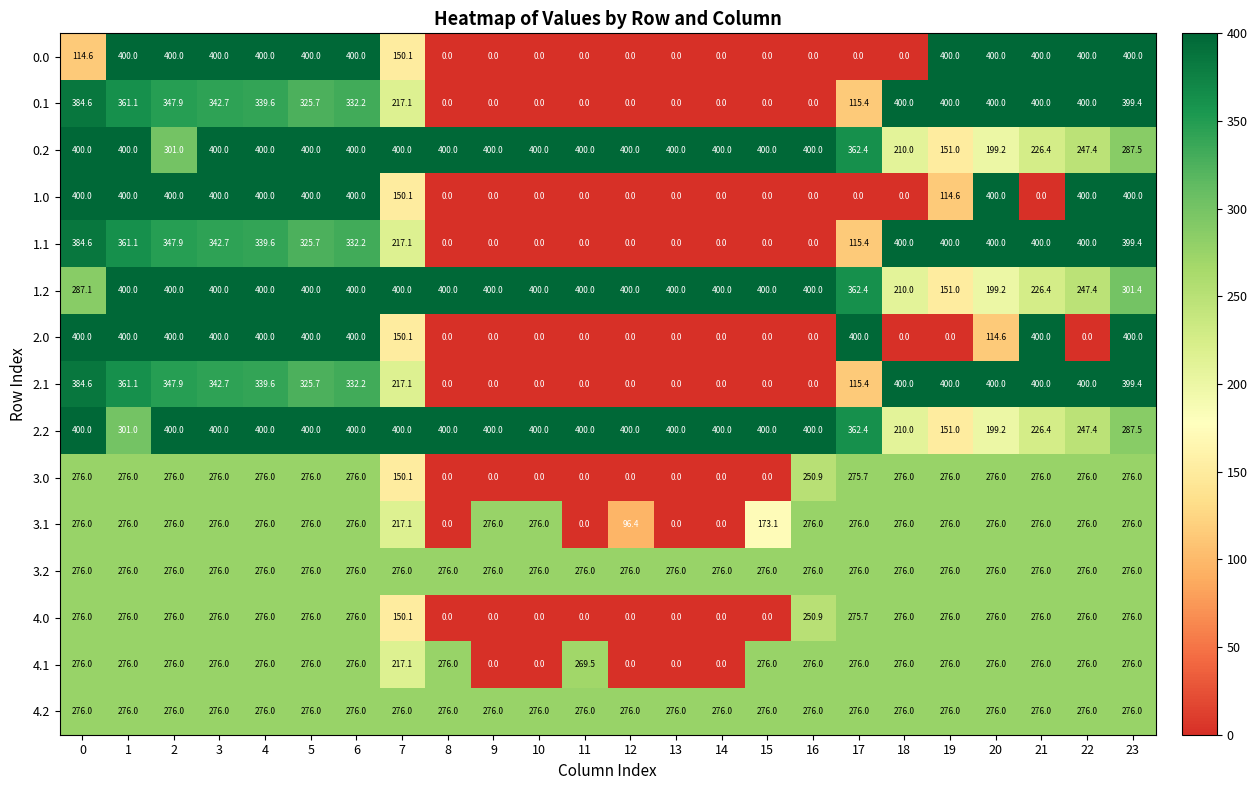

What is the sum of all 0.0 values?

4664.7